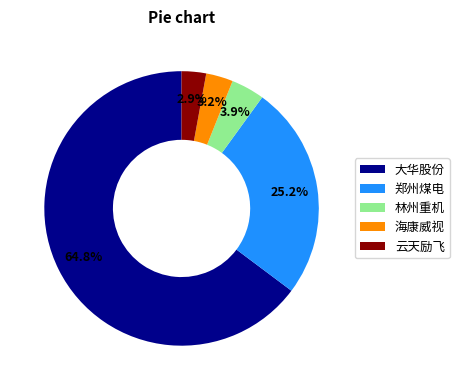

Which slice is the largest?

大华股份